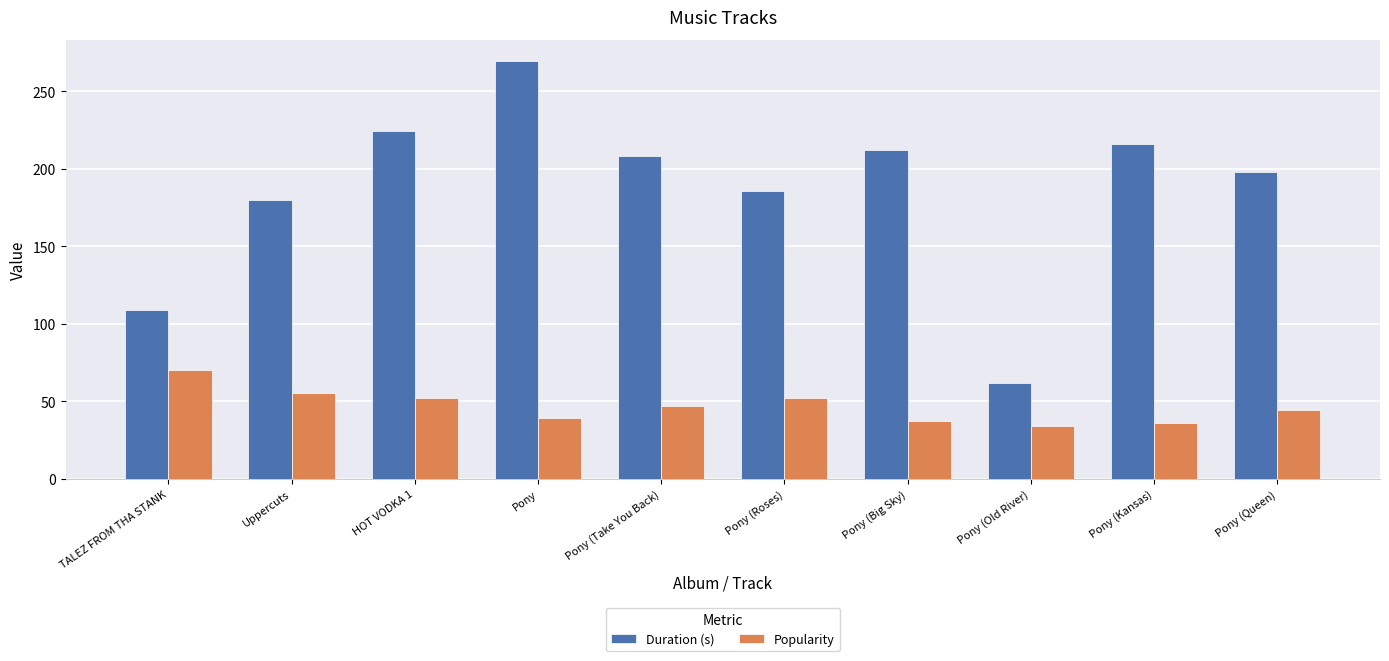

Is it true that Duration (s) equals 224.0 at HOT VODKA 1?

True